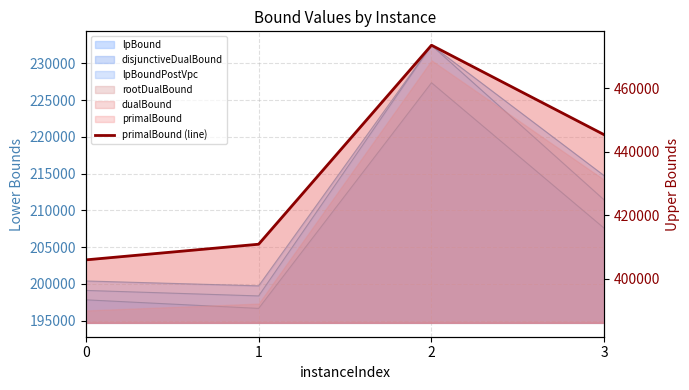

What value does the data have at 2?

473613.4